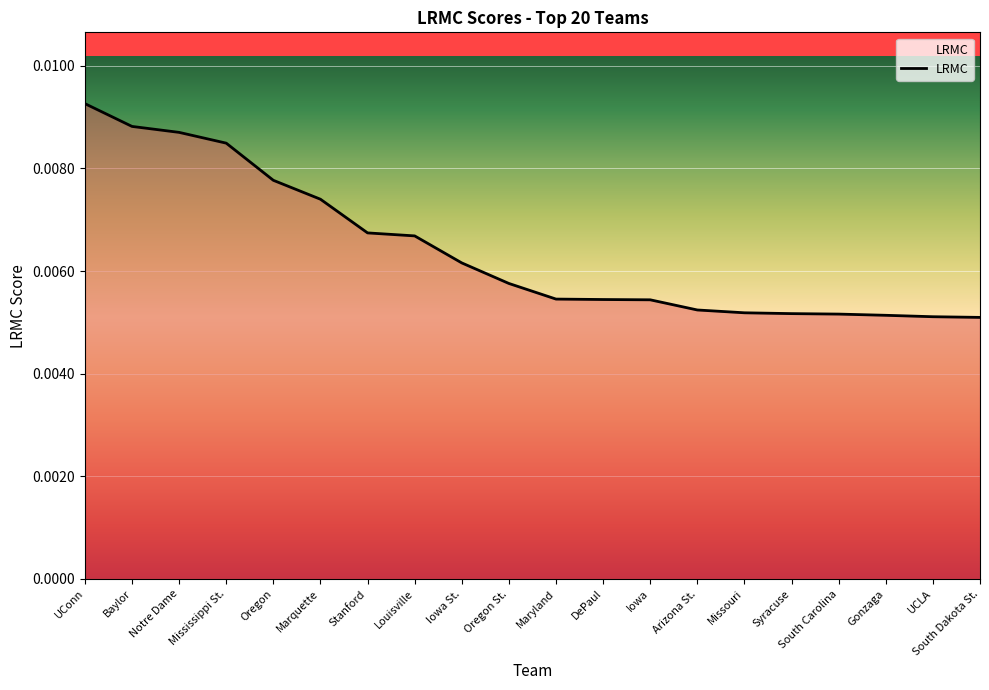

What position from the right is DePaul?

9